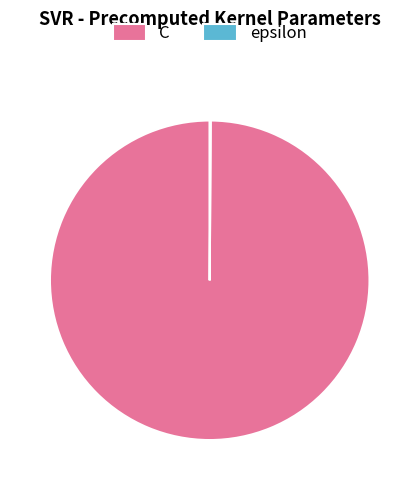

Does any single category account for the majority?

Yes